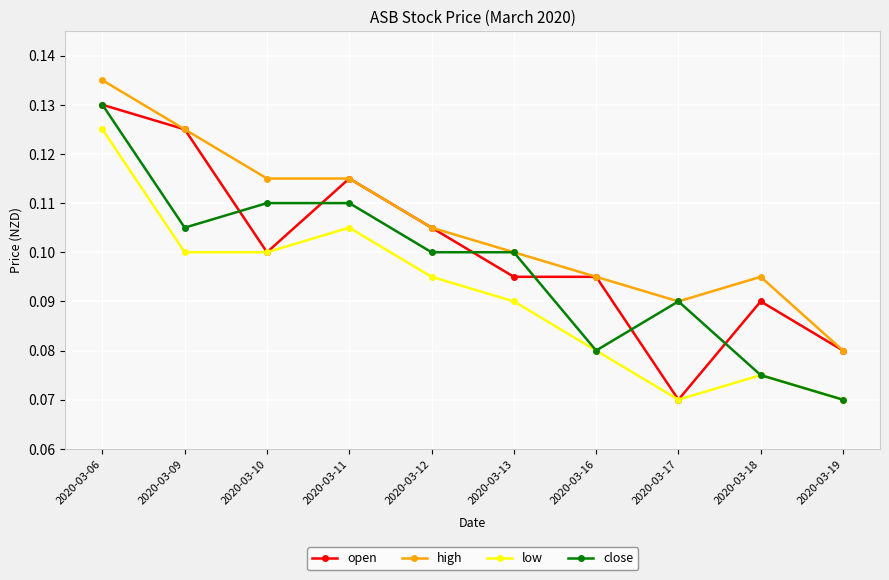

List the series in order of their overall mean, highest first.

high, open, close, low